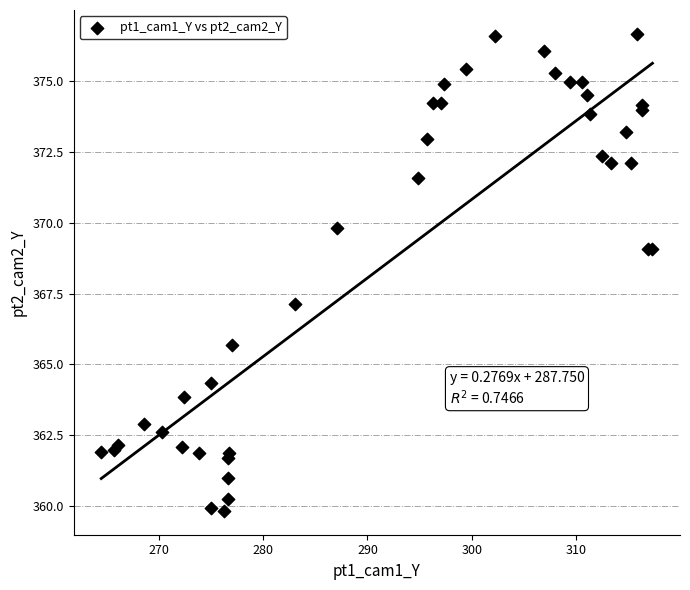

What Y value in the scatter plot is closest to 368?

367.1